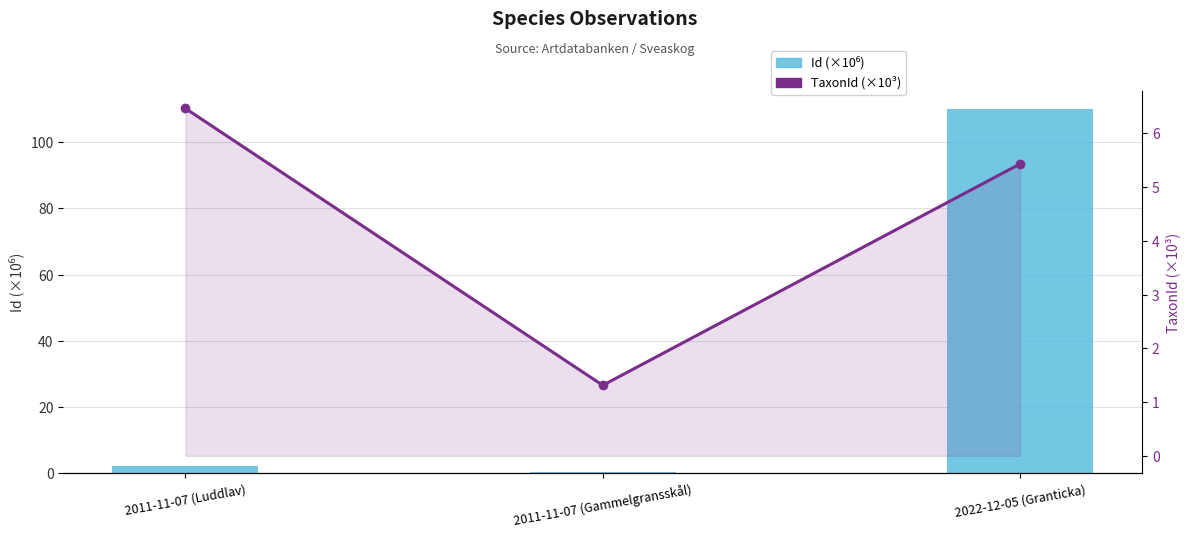

Which category has the lowest value across all series?

2011-11-07 (Gammelgransskål)